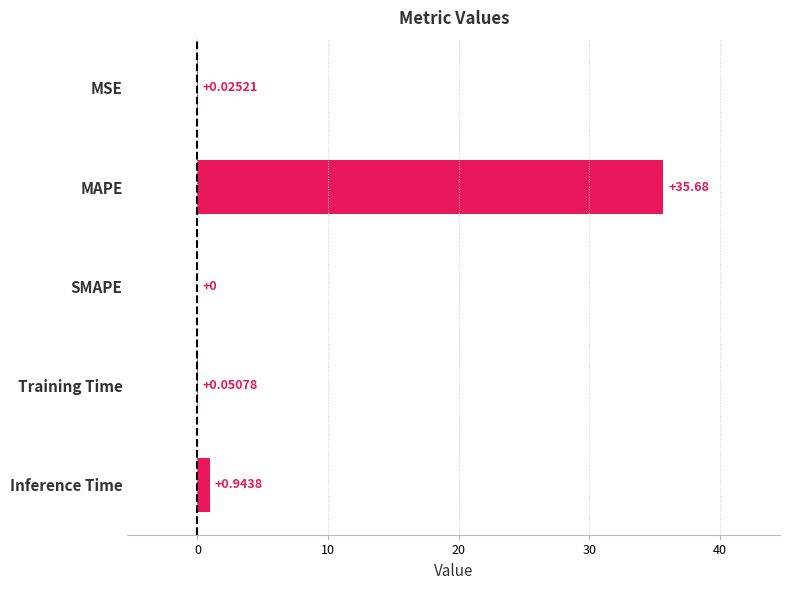

At which category does the chart reach its peak across all series?

MAPE